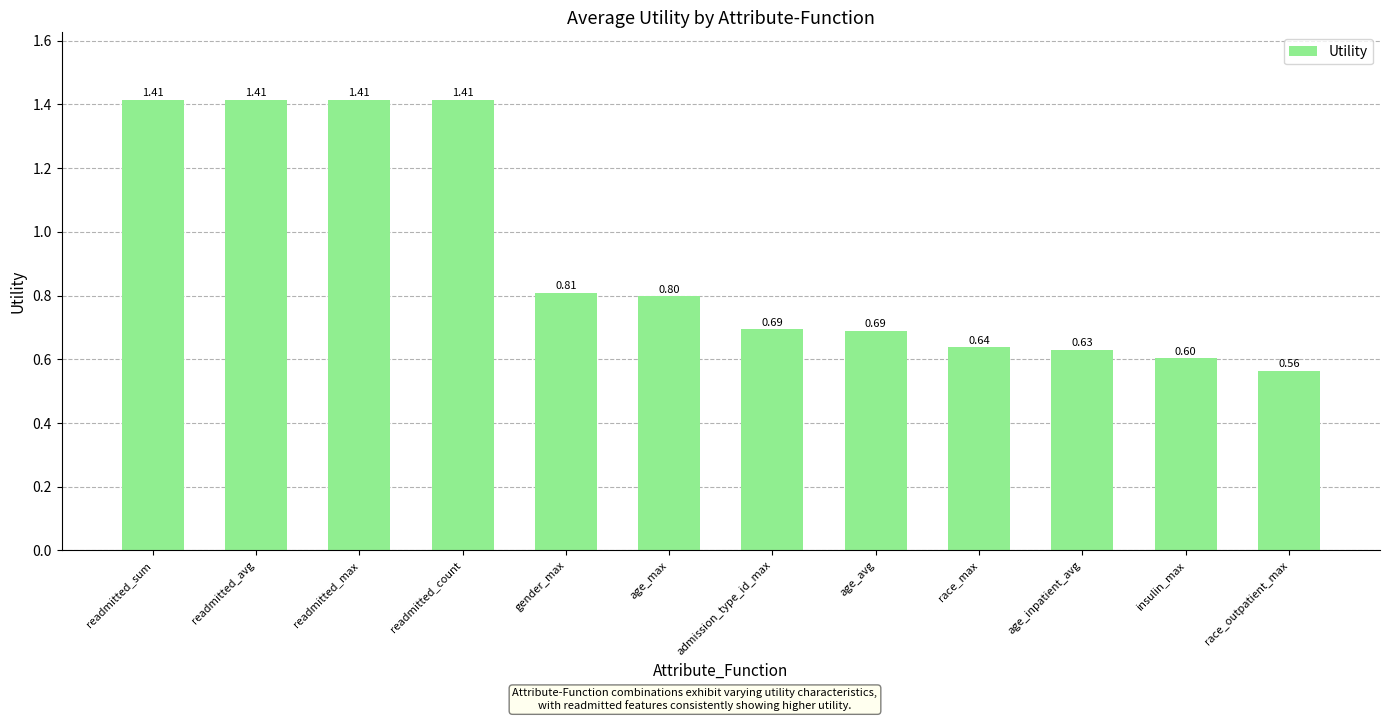

At which category does the chart reach its minimum across all series?

race_outpatient_max